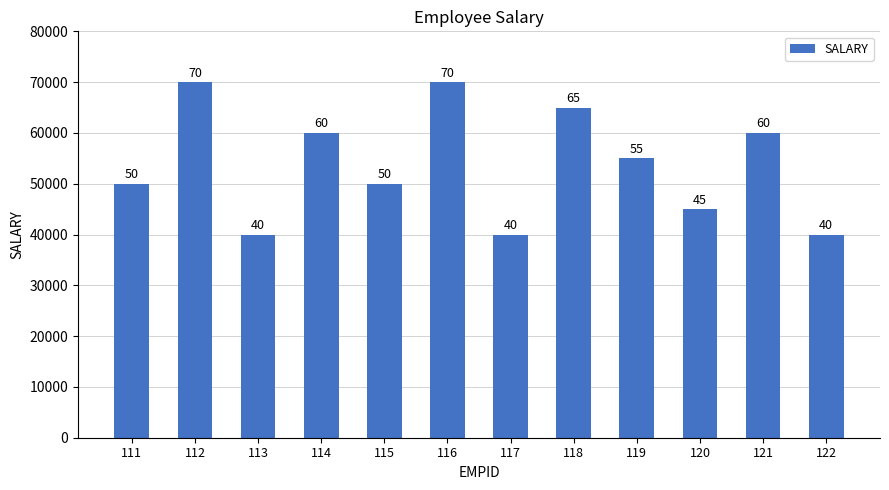

Approximately how many times larger is the value at 111 compared to 117?

1.2